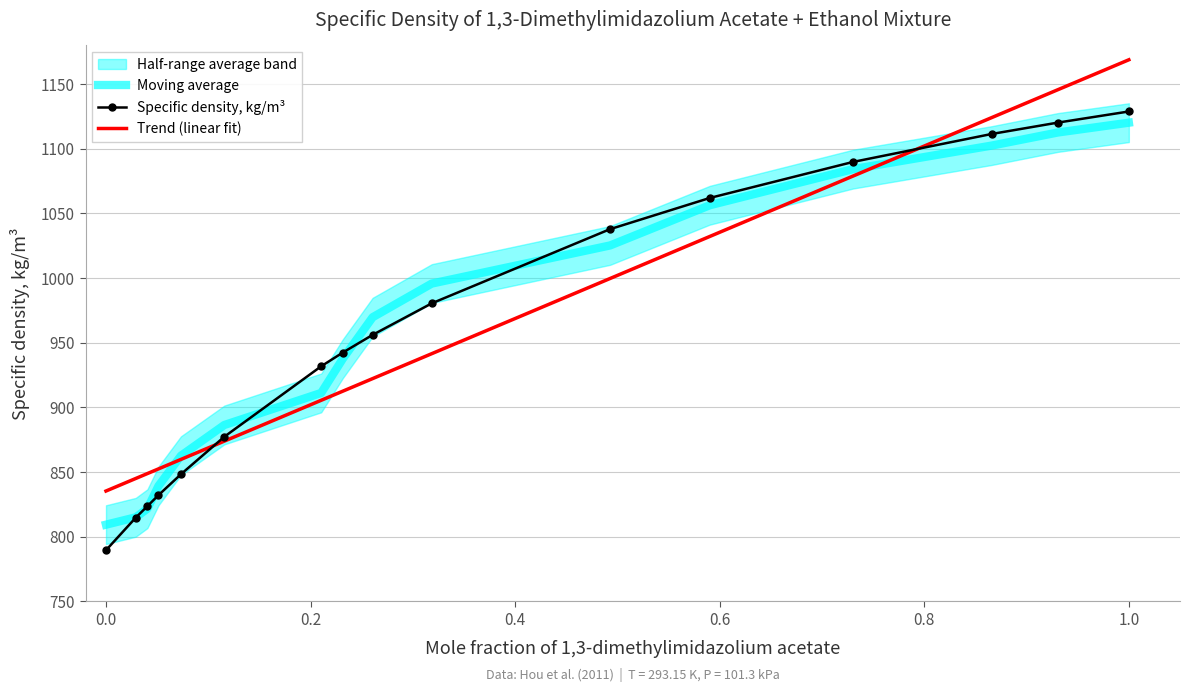

Which series has the largest range (max minus min)?

Specific density, kg/m³